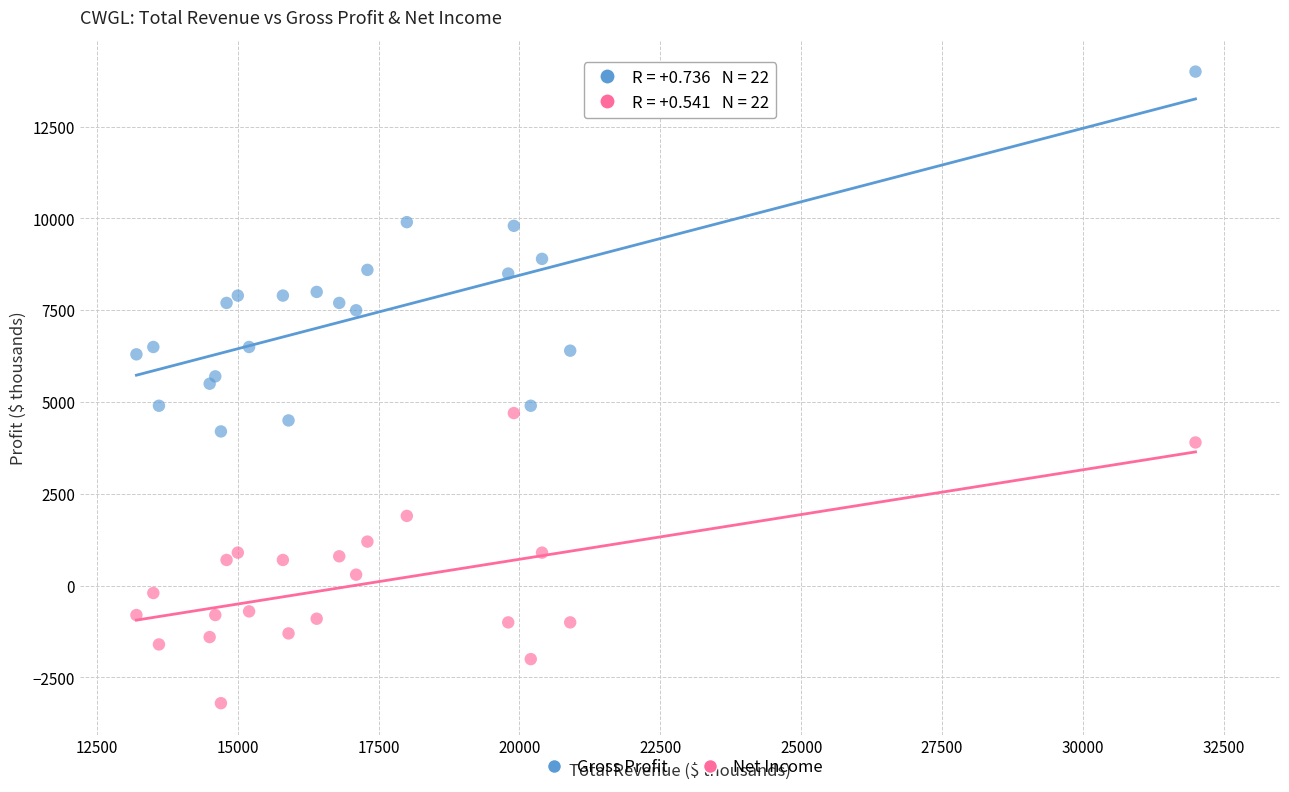

Which series reaches the maximum Y coordinate?

Gross Profit